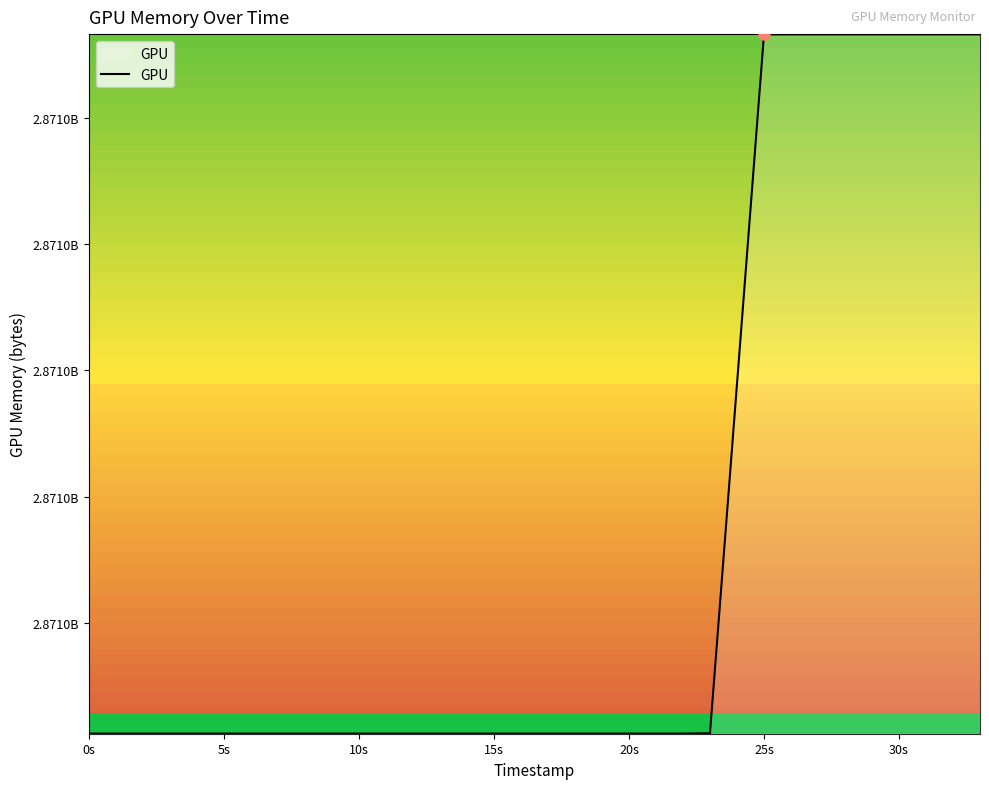

What is the smallest value displayed?

2870972249